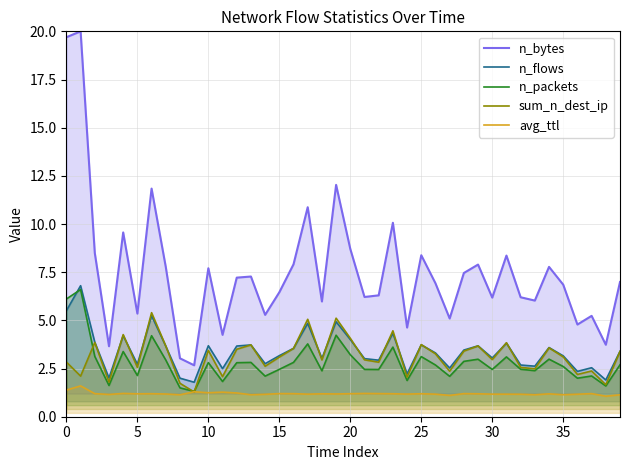

At how many categories does at least one series exceed 2?

40